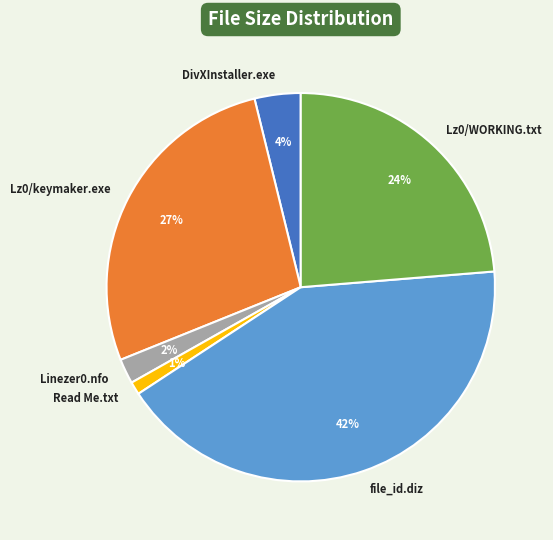

Do Lz0/keymaker.exe and DivXInstaller.exe together represent more than half of the pie?

No